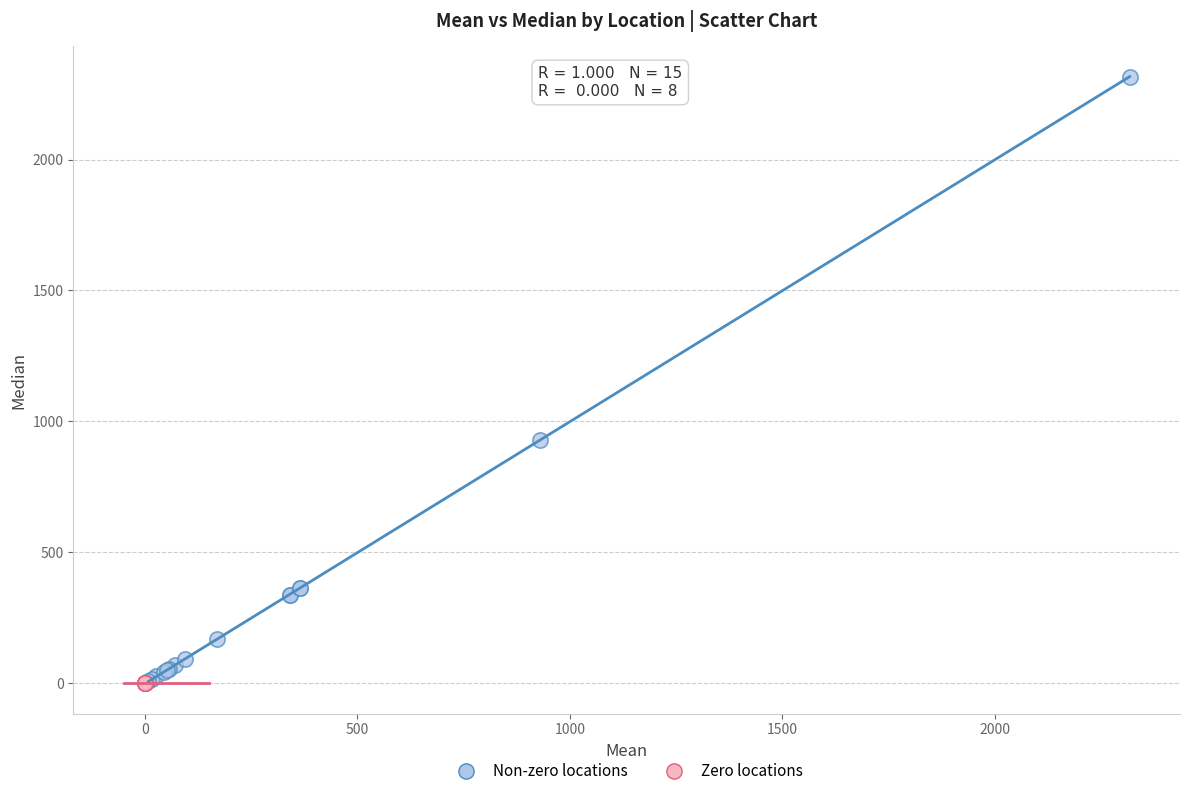

Which series contains the highest Y value?

Non-zero locations